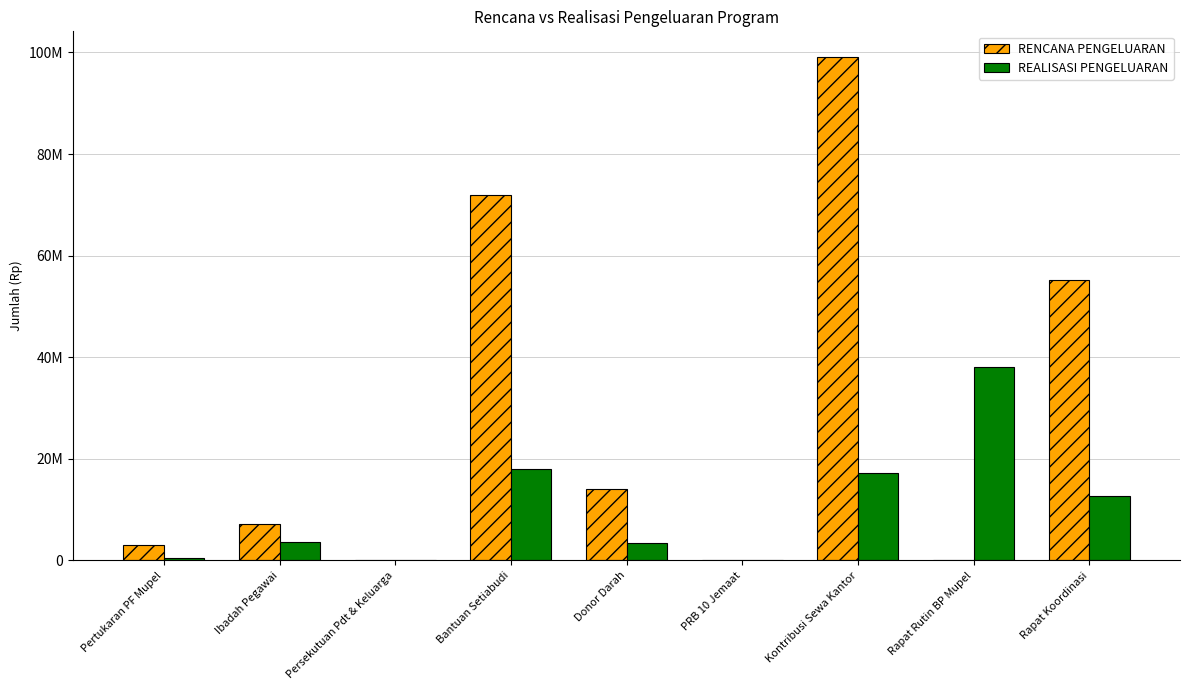

Are the bars horizontal?

No